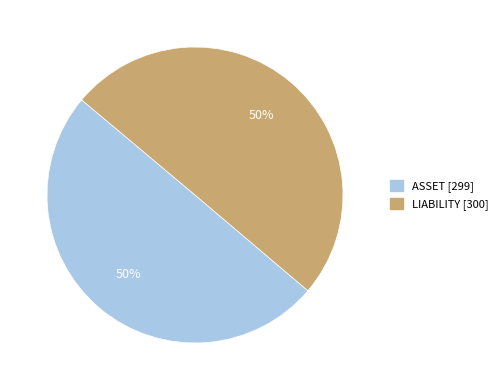

The LIABILITY slice represents 50% of the pie. True or false?

True